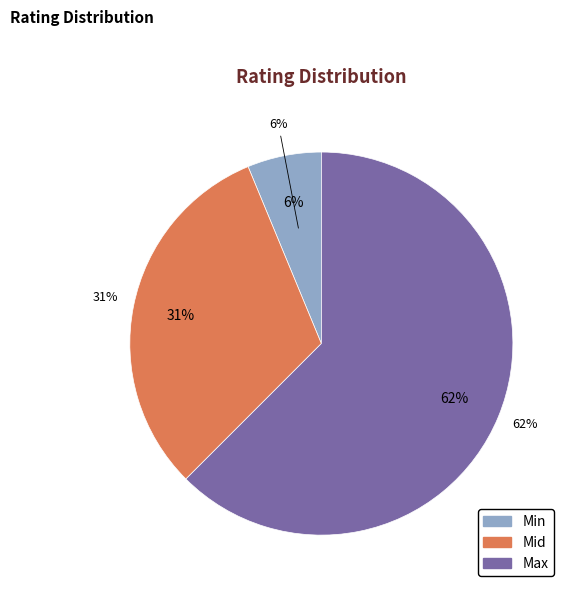

To the nearest percent, what is the average slice percentage?

33%